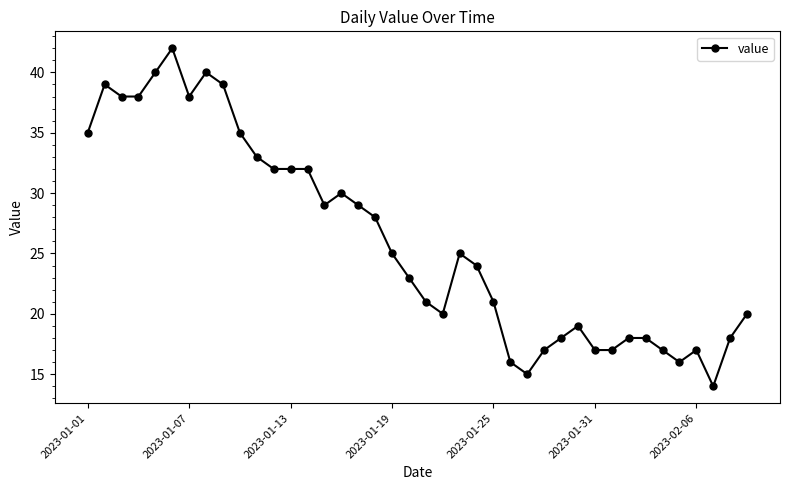

What is the difference between the maximum and minimum values?

28